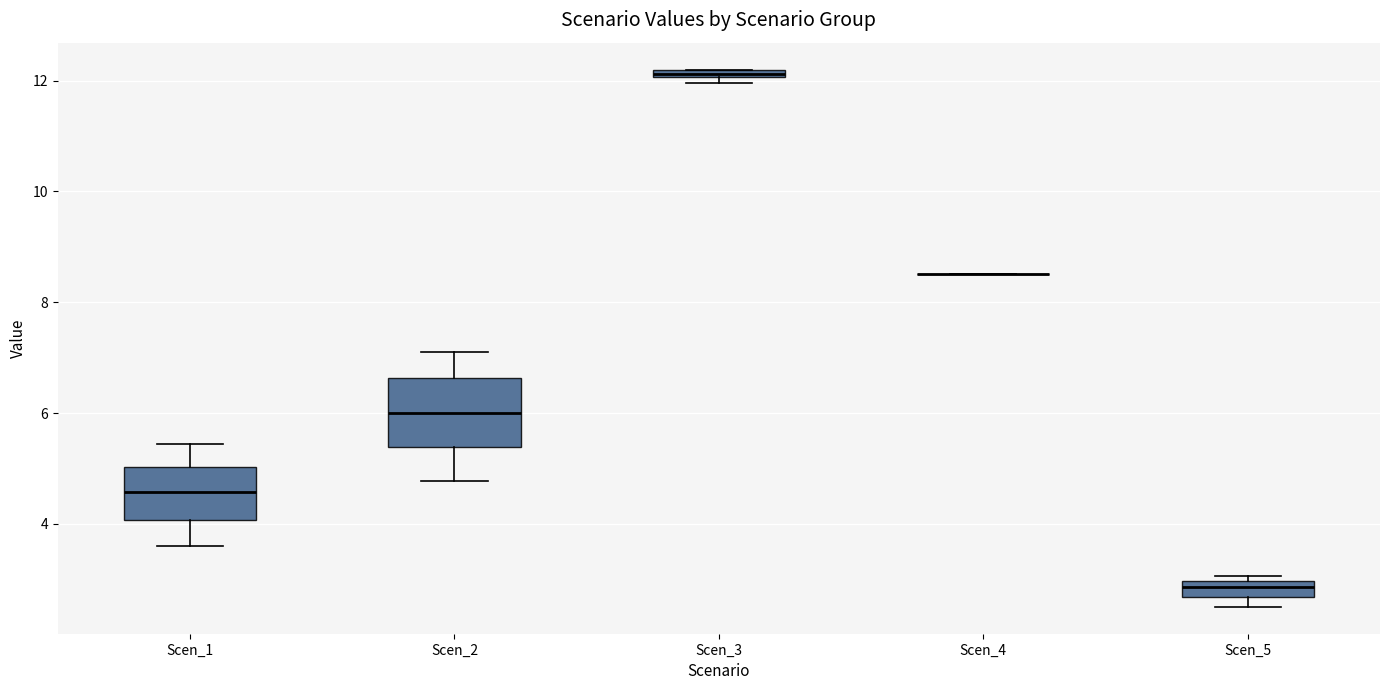

Which box is the tallest, from its lower edge to its upper edge?

Scen_2